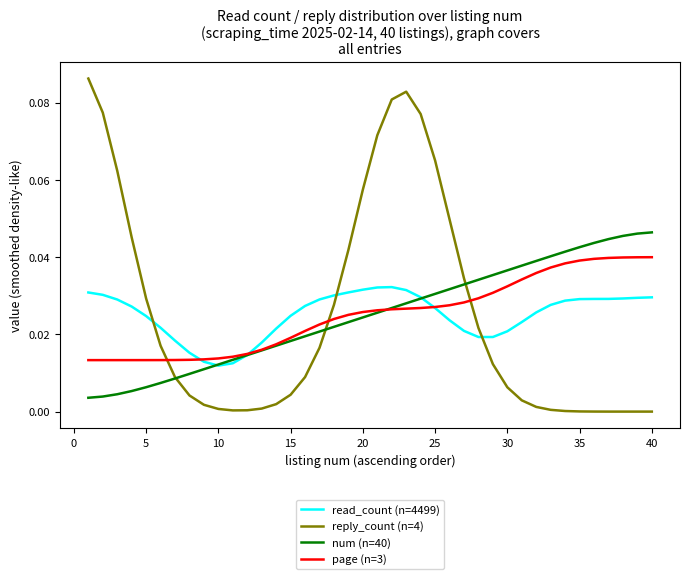

Which series has the widest spread of values?

reply_count (n=4)